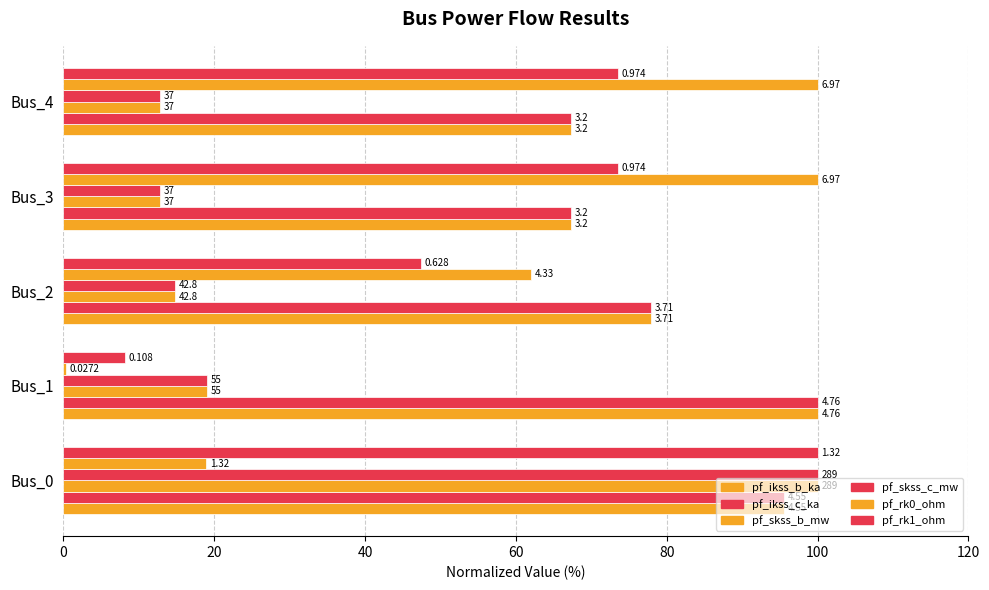

What is the maximum value shown in the chart?

100.0